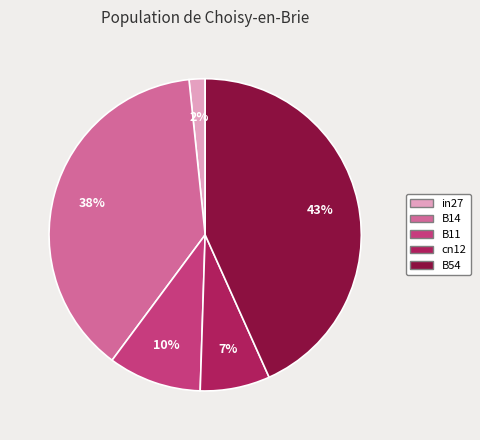

To the nearest percent, what is the average slice percentage?

20%